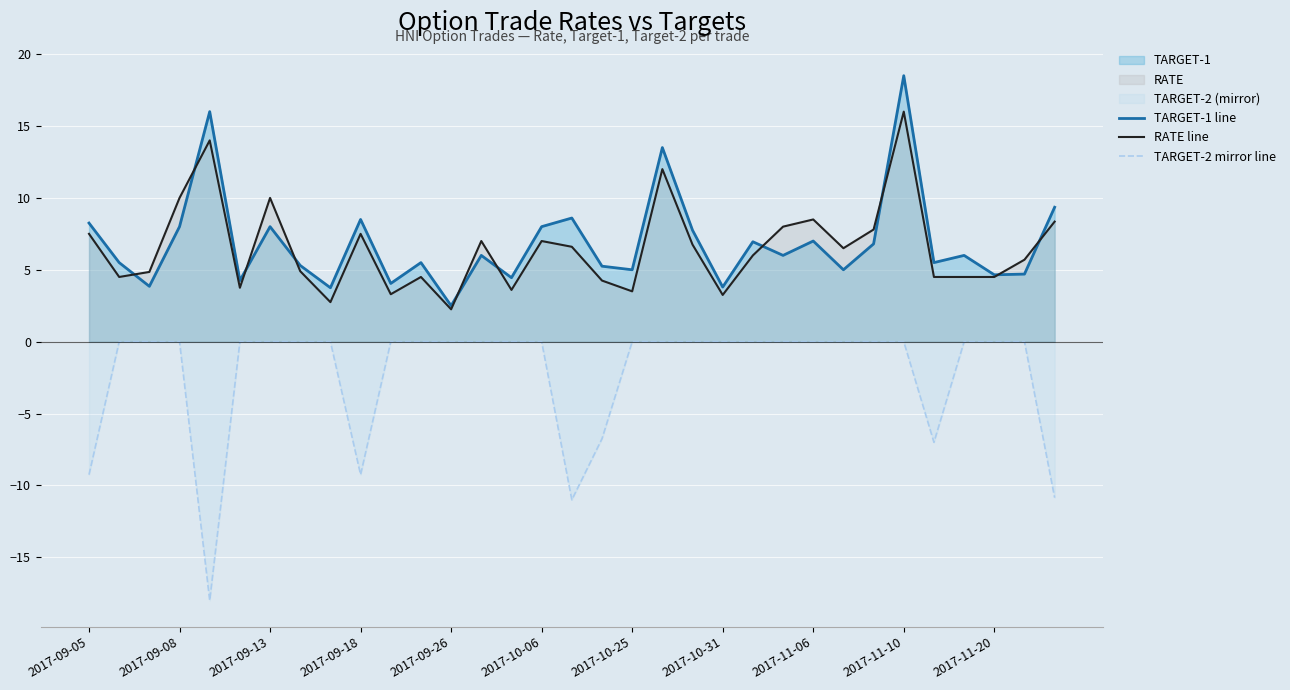

Does the chart display data point markers on the line(s)?

No